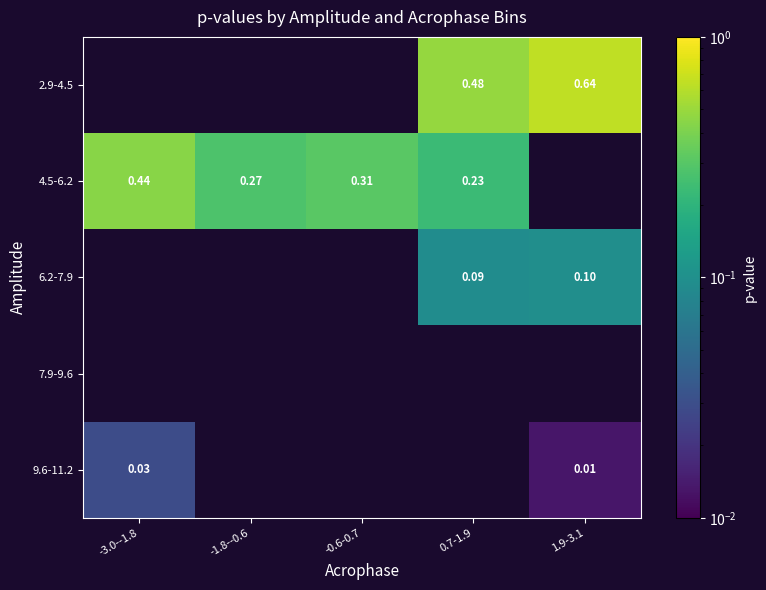

The 2.9-4.5 series shows 0.9 at 1.9-3.1. True or false?

False